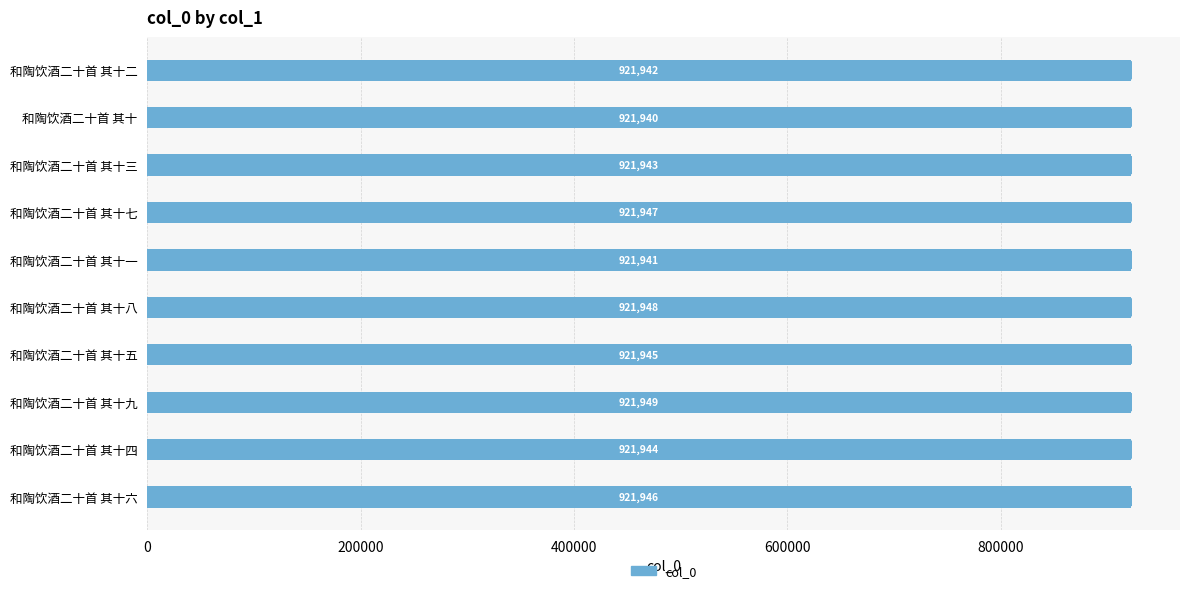

How many distinct data groups are displayed?

1